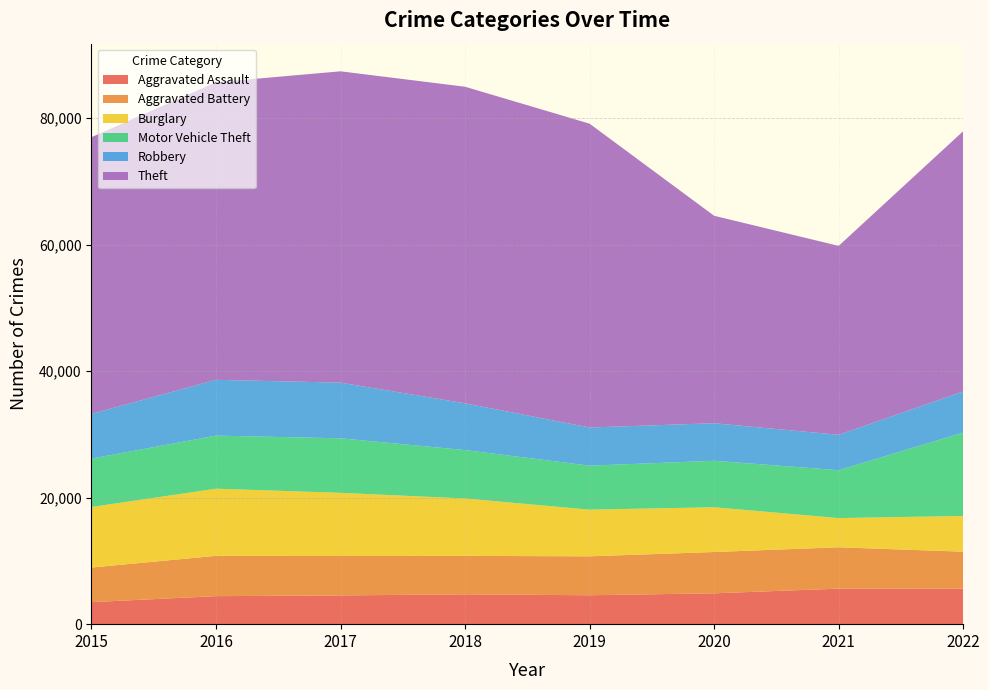

How many lines are shown in the chart?

6